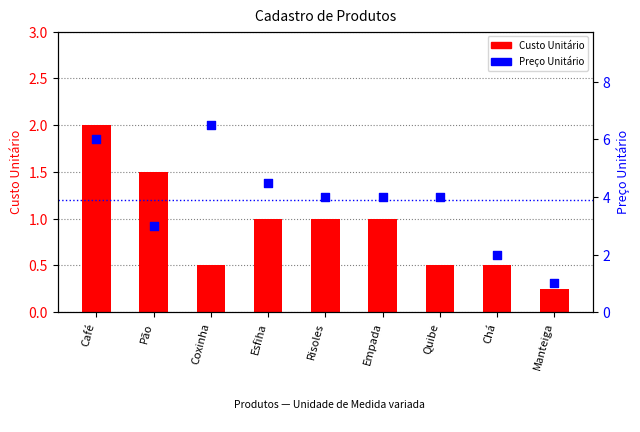

Which series has the largest total across all categories?

Preço Unitário